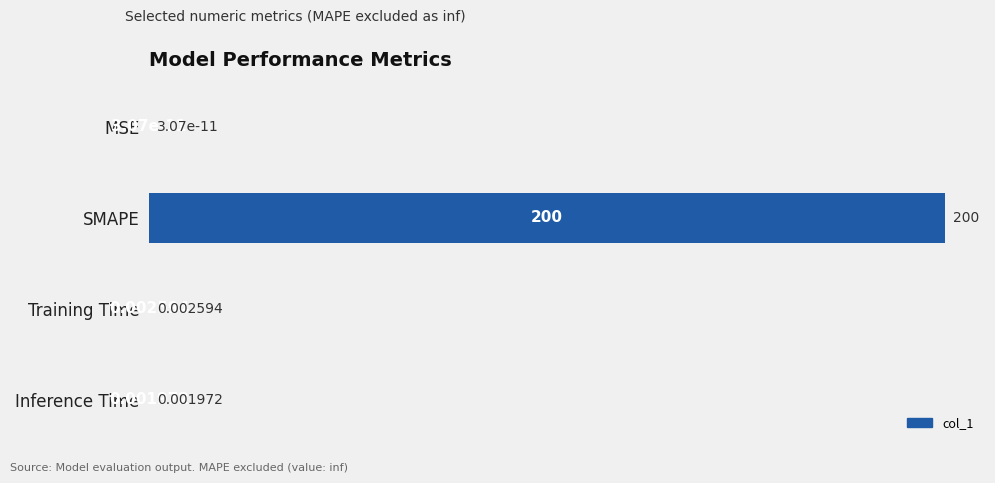

At which category does the chart reach its peak across all series?

SMAPE